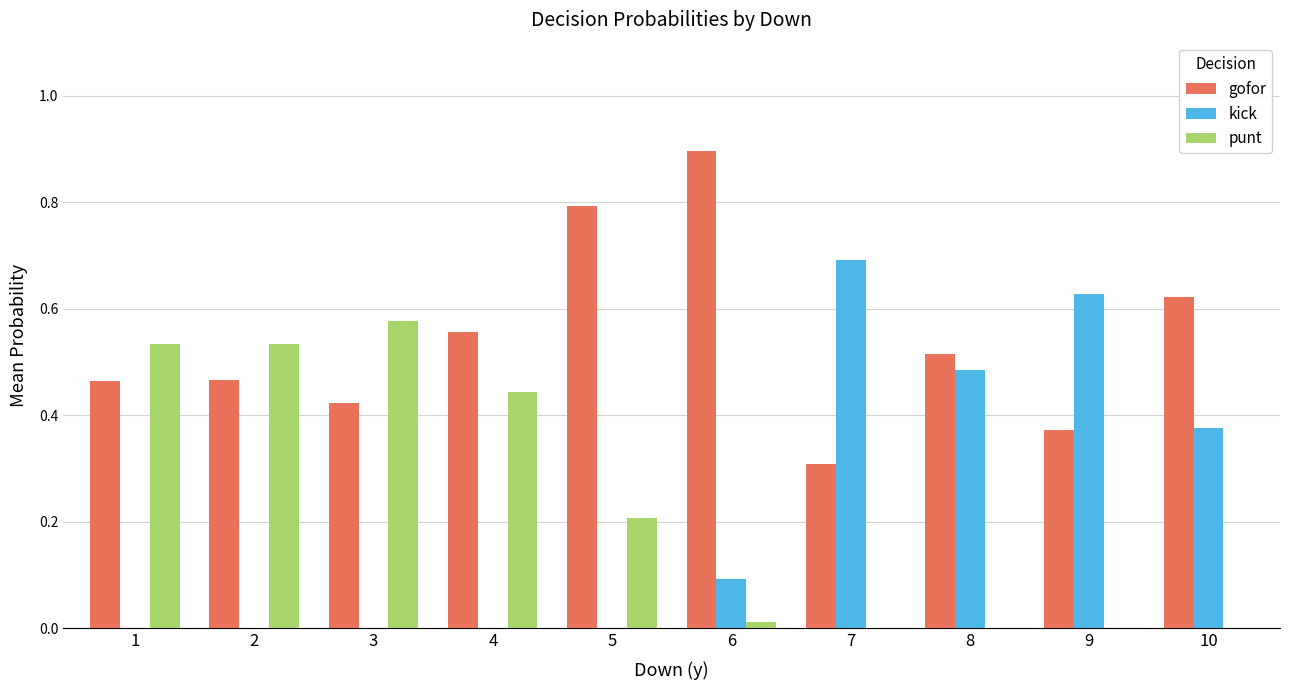

What is the greatest value displayed?

0.9